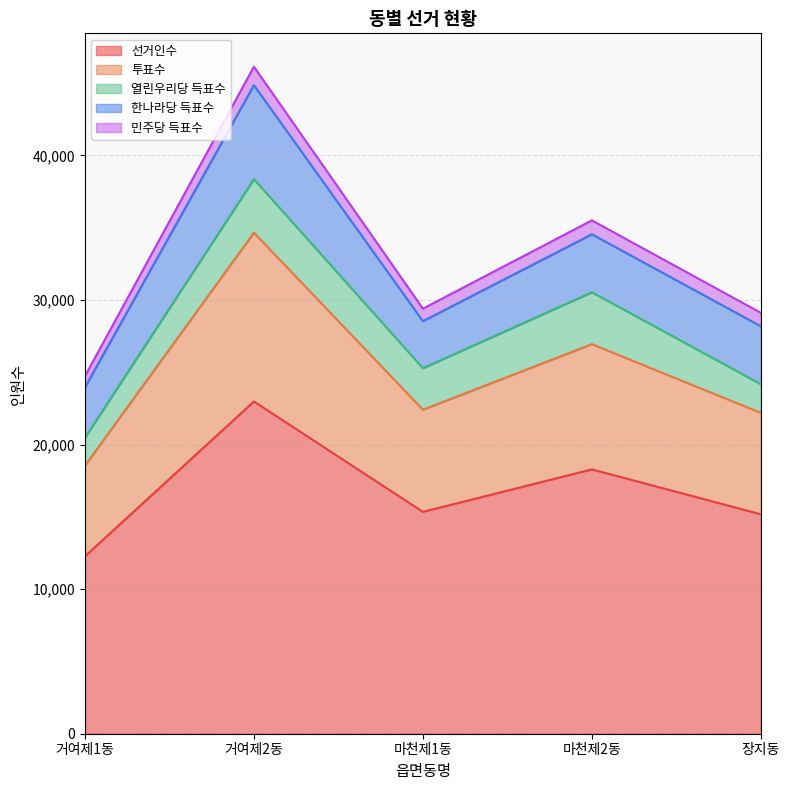

Which category has the lowest value in the 한나라당 득표수 series?

마천제1동